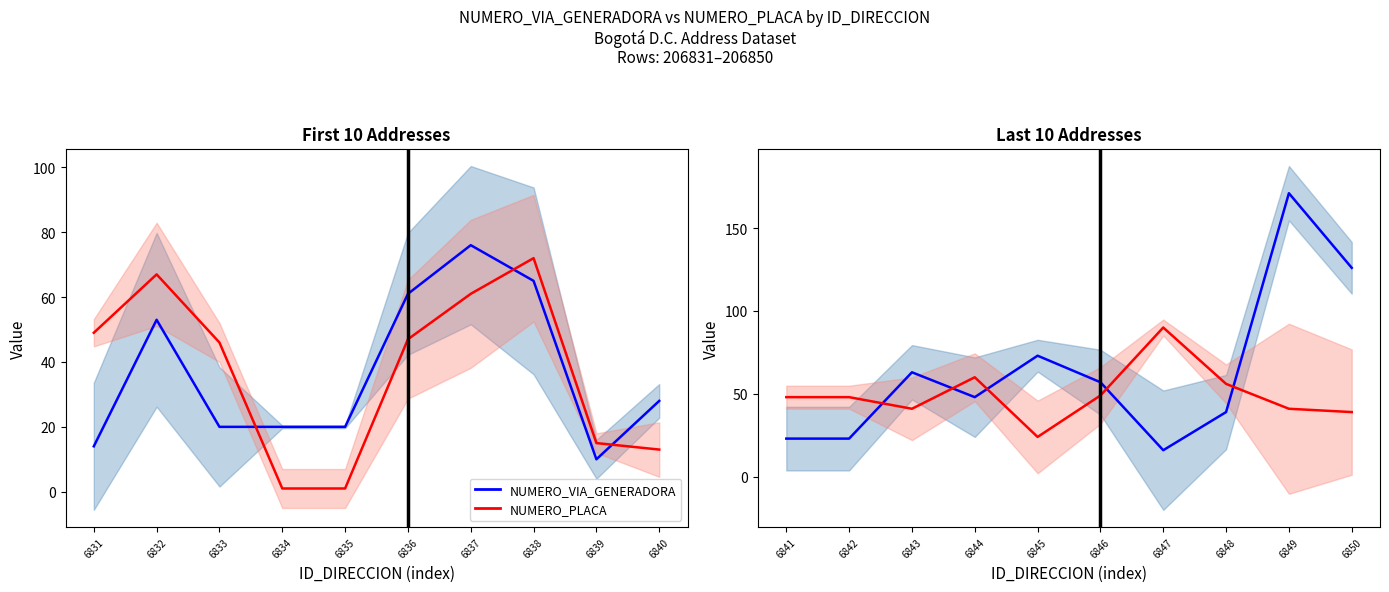

Does the chart have visible grid lines?

No